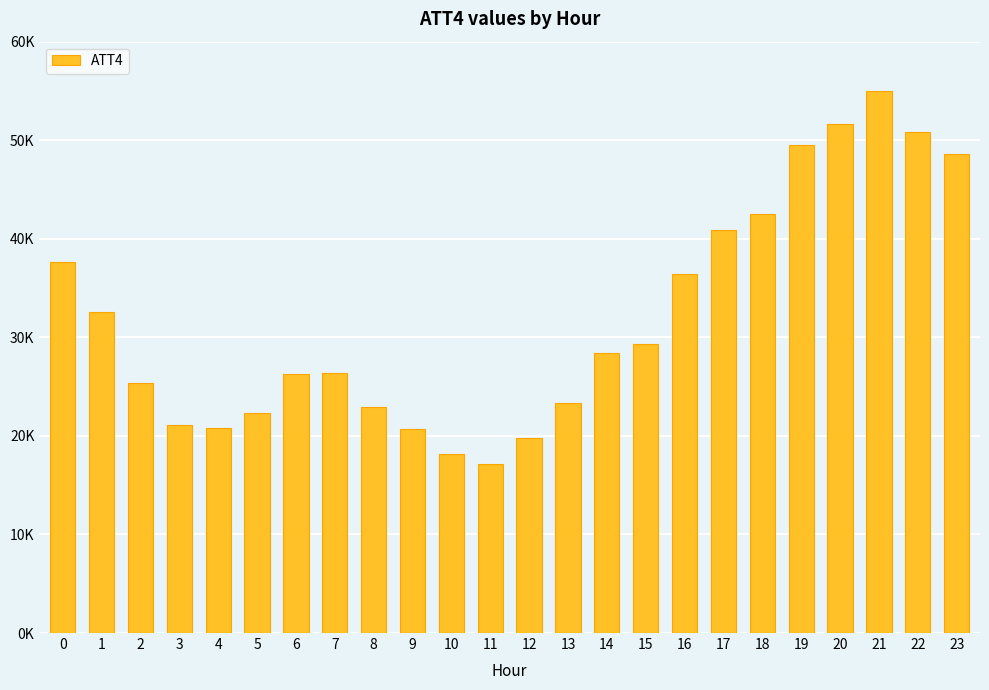

Which has a higher value, 11 or 7?

7